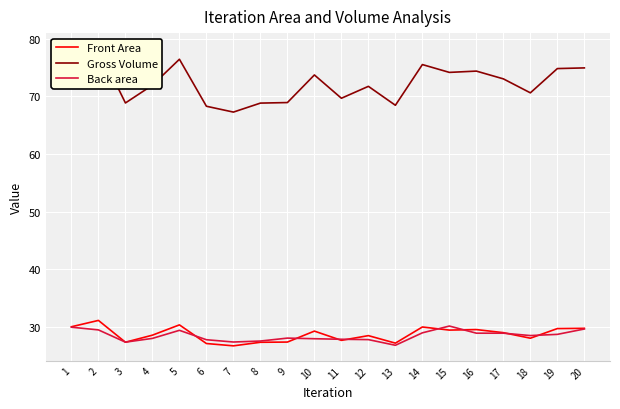

What is the difference between the Front Area values at 4 and 10?

0.7